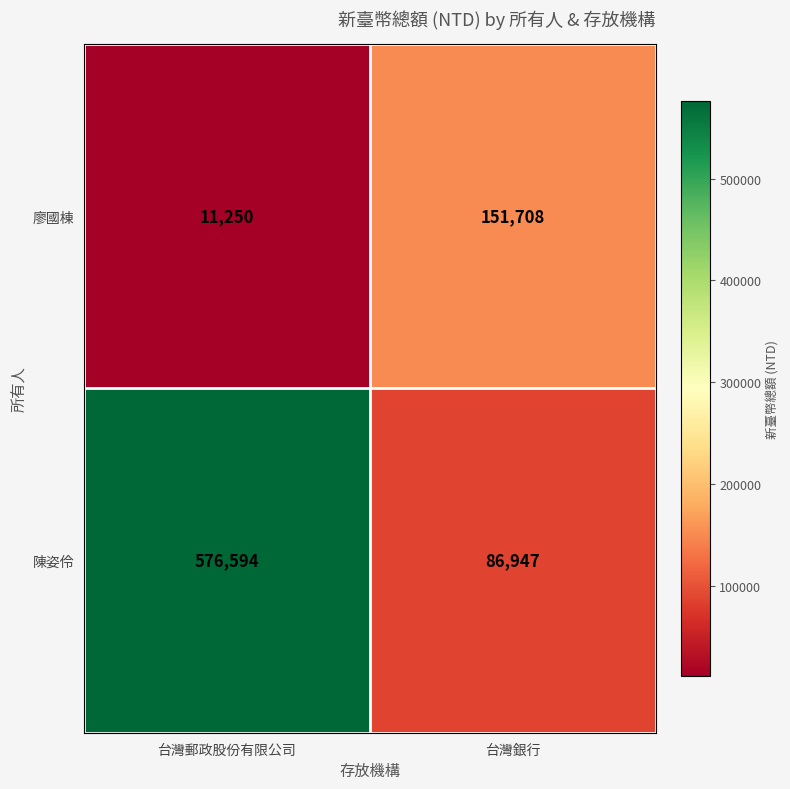

What is the highest value of the 陳姿伶 series?

576594